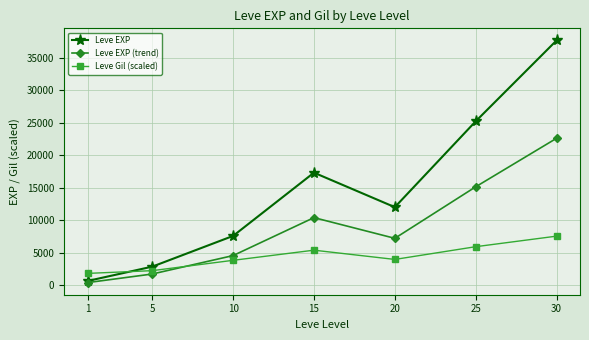

At which label is Leve EXP (trend) closest to 11503?

15